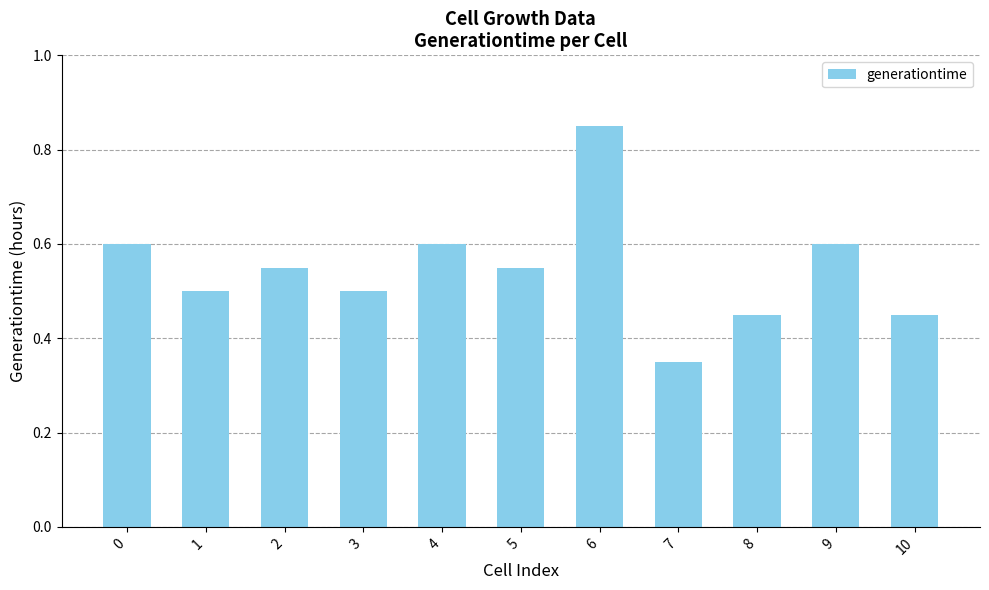

At which category does the chart reach its peak across all series?

6